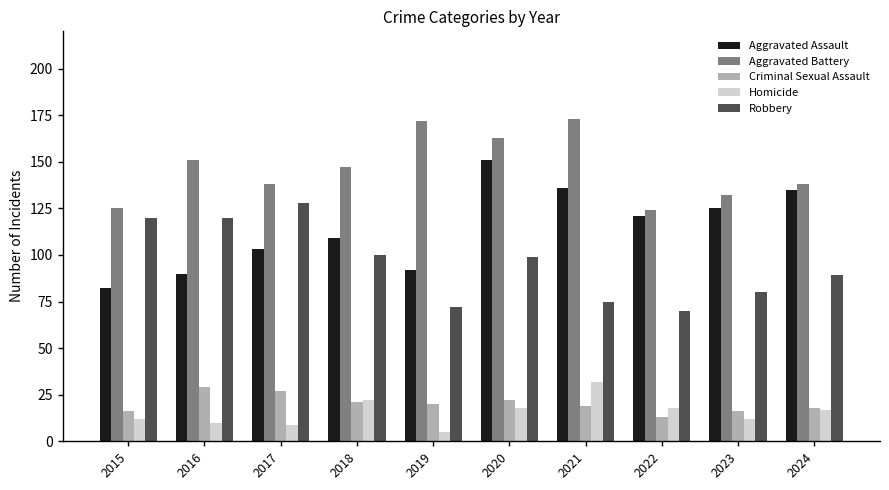

What is the average value of the Aggravated Battery series?

146